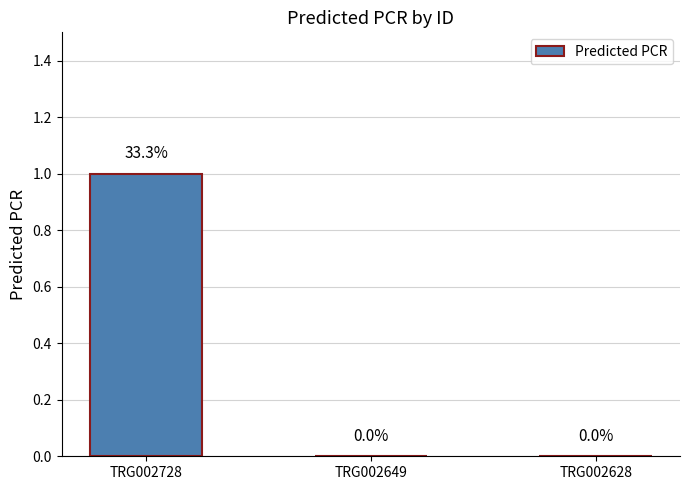

What is the maximum value shown in the chart?

1